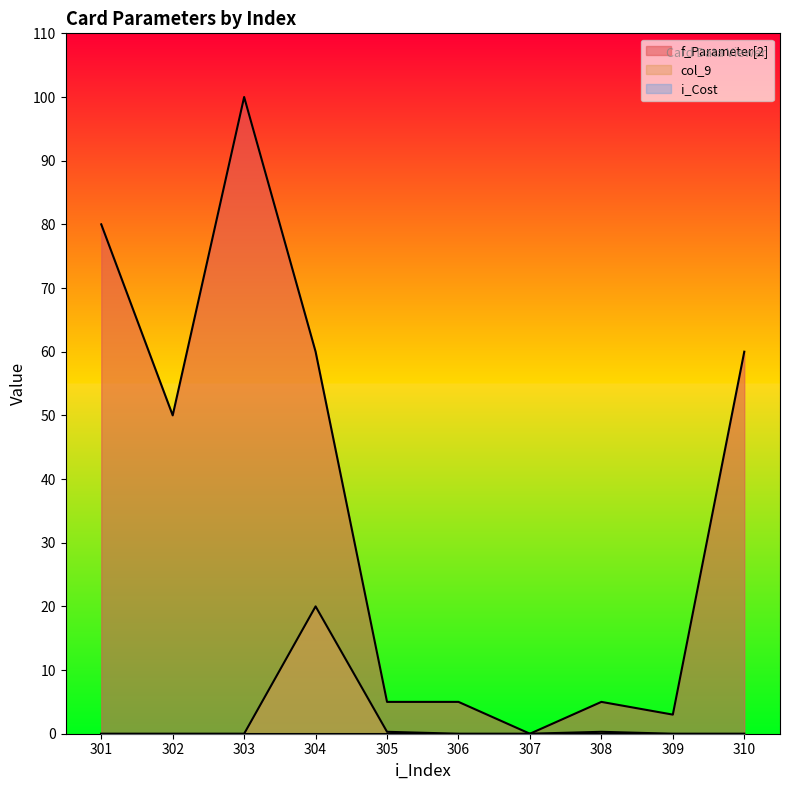

The value of f_Parameter[2] at 309 is 4.8. True or false?

False